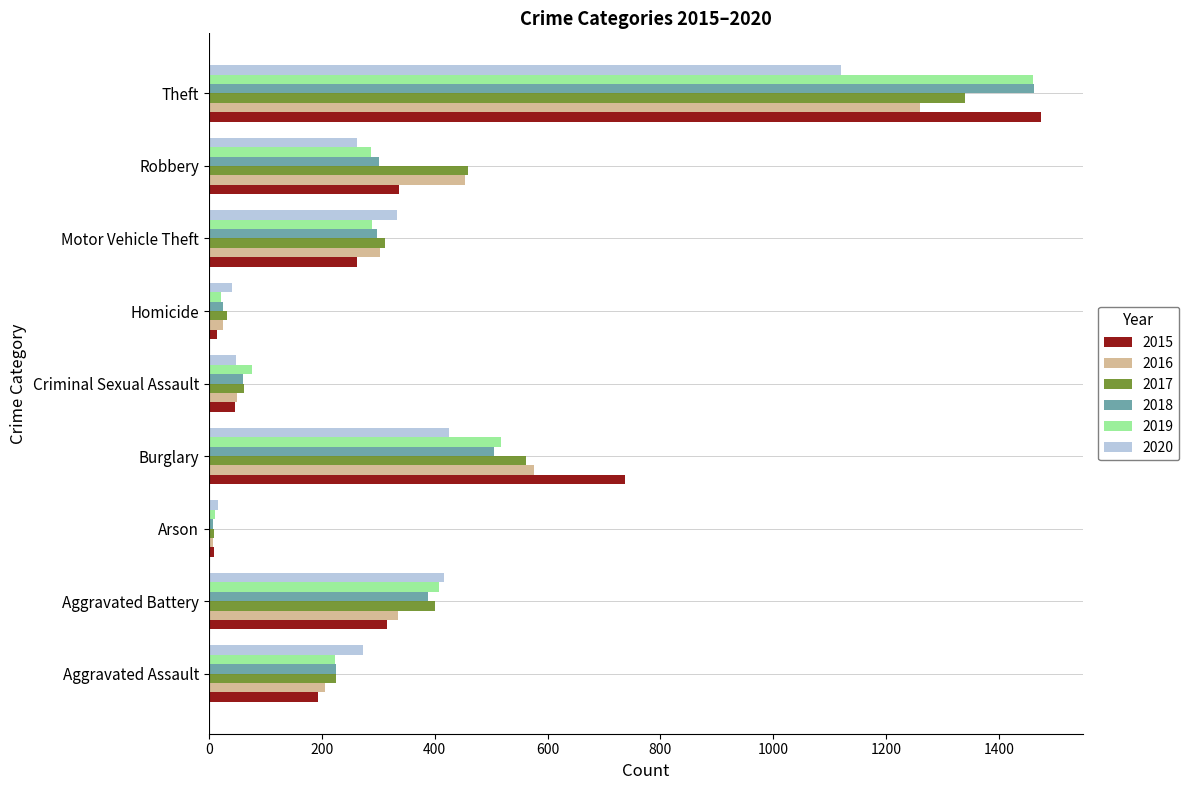

At how many categories does at least one series exceed 1142?

1